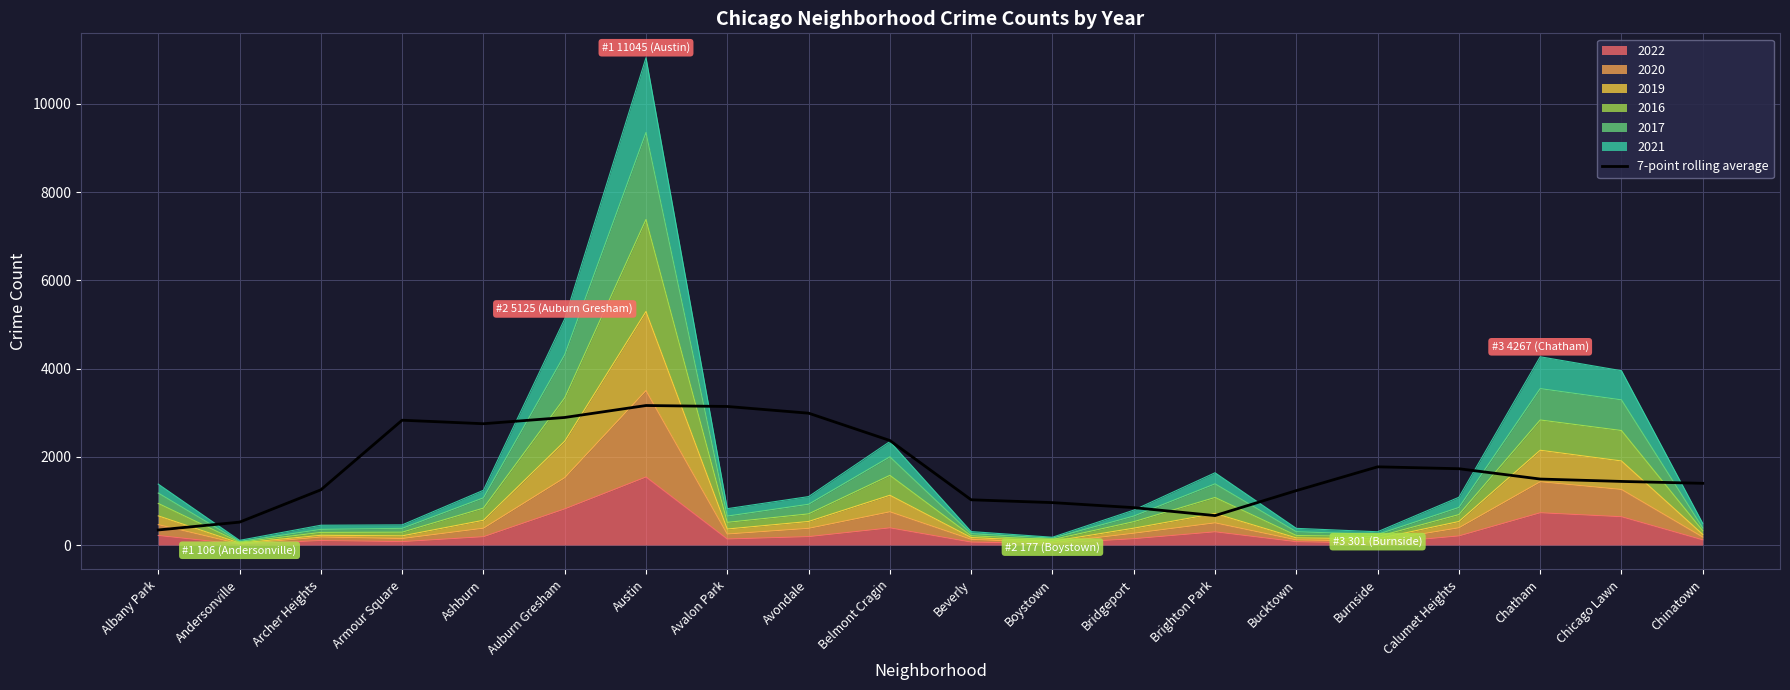

Between Andersonville and Bucktown, which is larger?

Bucktown